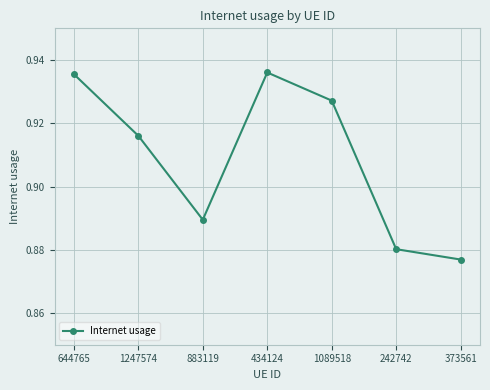

Which label corresponds to the smallest value in the chart?

373561